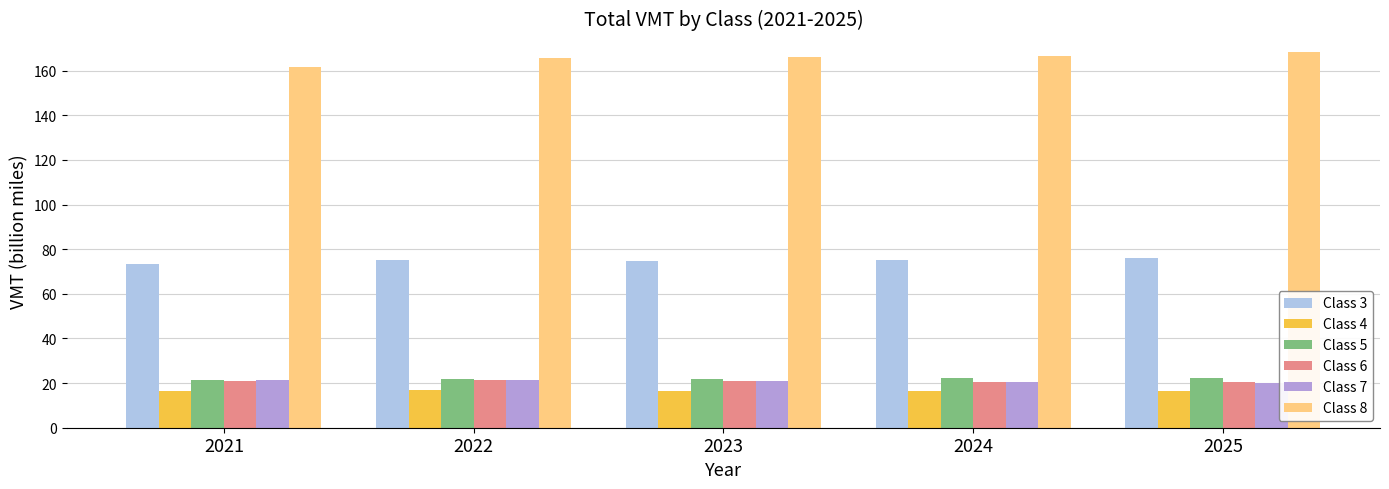

How many groups of bars are there?

5